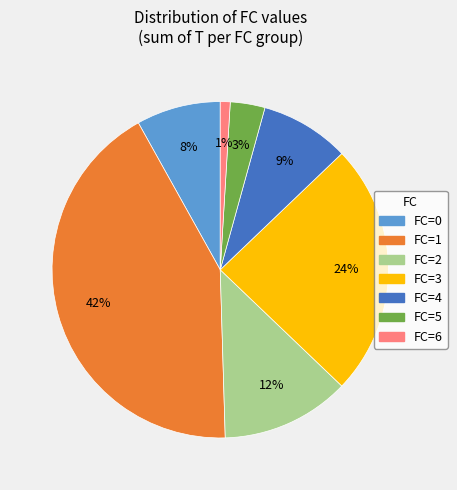

To the nearest percent, what is the difference between the largest and smallest slice percentages?

41%